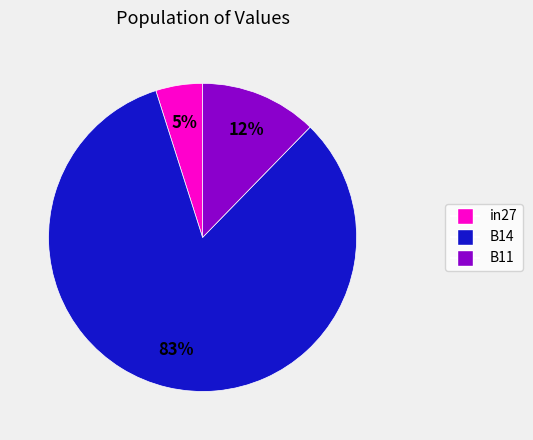

Which slice is the smallest?

in27